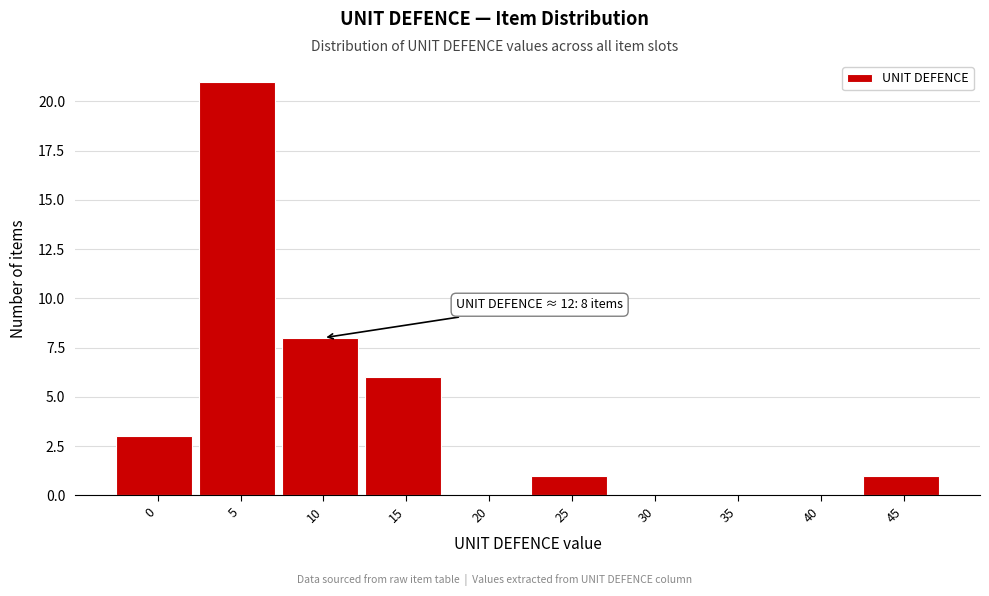

Reading left to right, what are all the values shown in this chart?

0=3	5=21	10=8	15=6	20=0	25=1	30=0	35=0	40=0	45=1